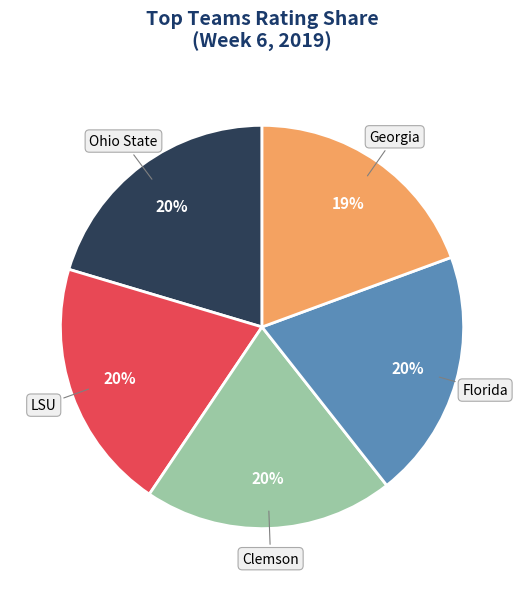

What is the smallest slice in the pie chart?

Georgia